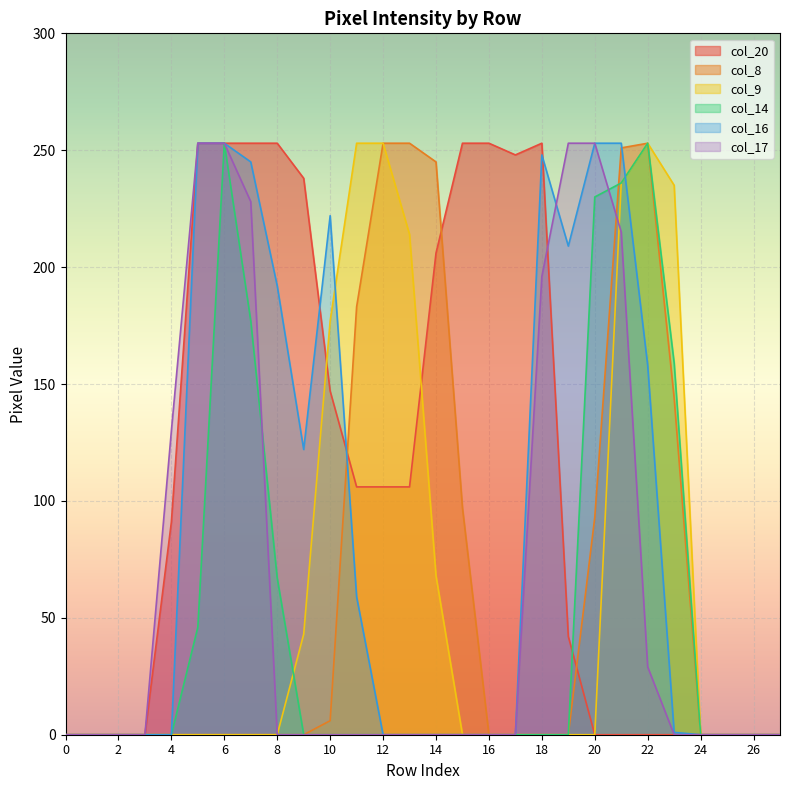

True or false: col_9 has more than 1 interior local peaks.

False